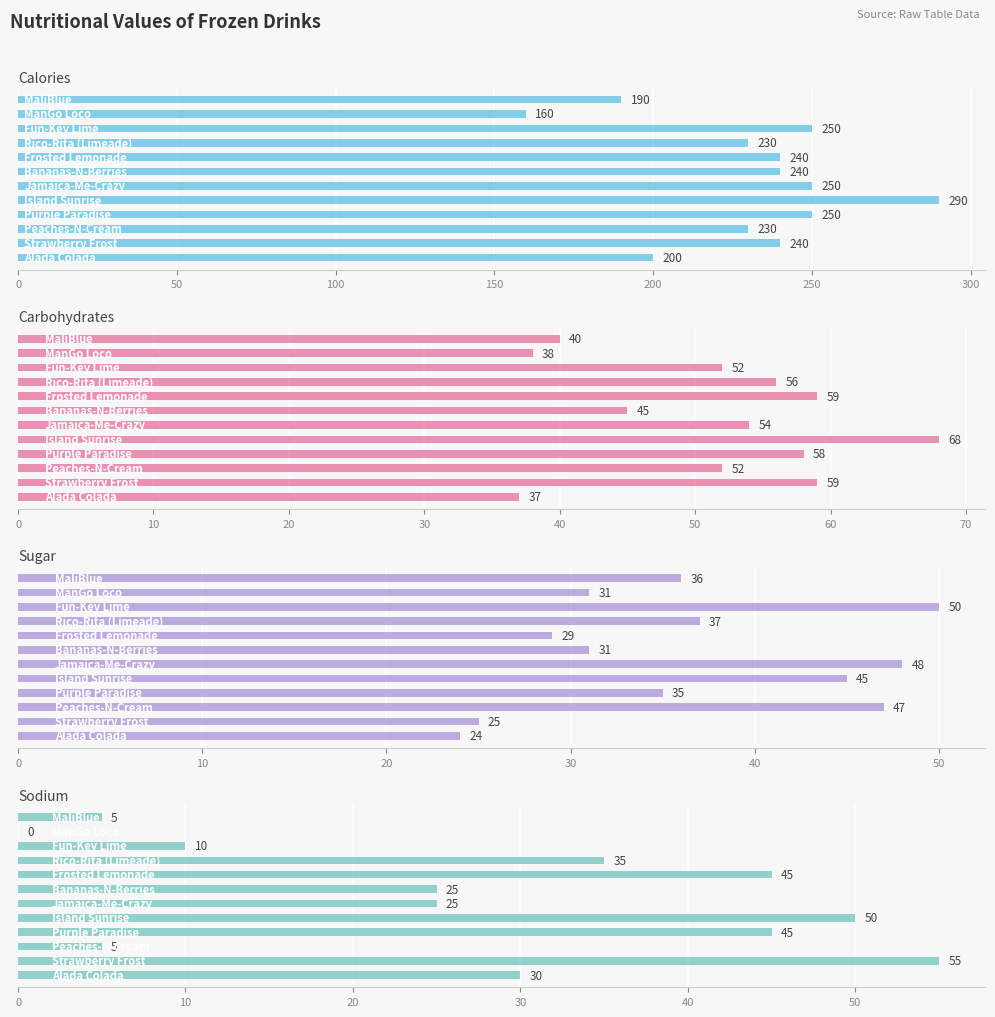

Is the value of sodium at 50 greater than the value of carbohydrates at 150?

No